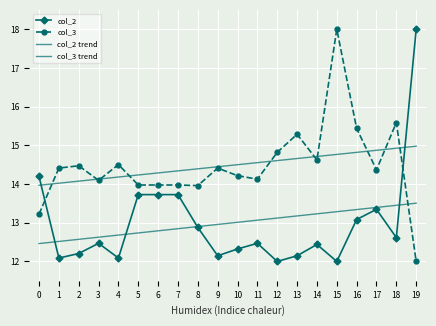

At which category is the sum across all series the highest?

19